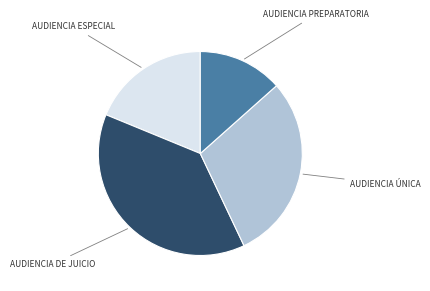

Is there a majority slice in this chart?

No